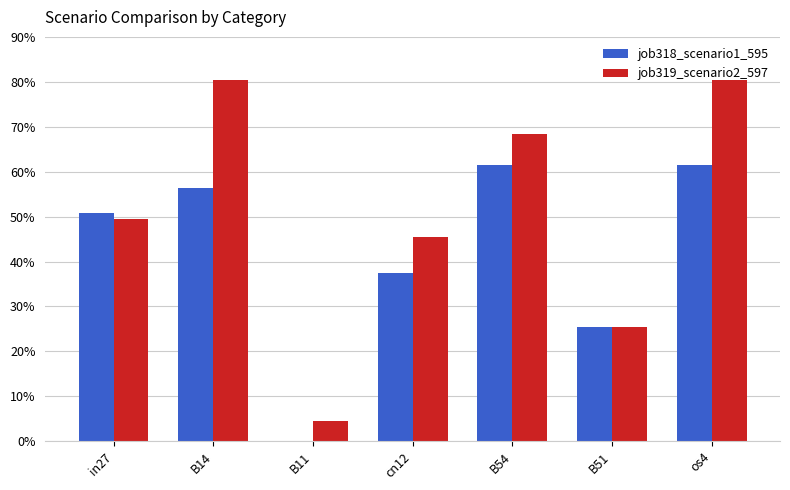

Does the chart contain stacked bars?

No